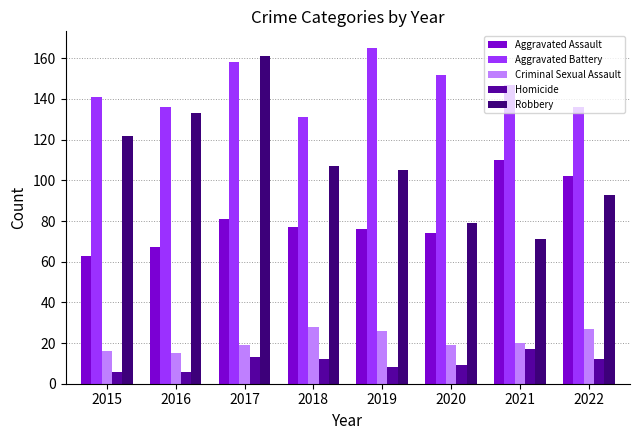

Which category has the highest value across all series?

2019